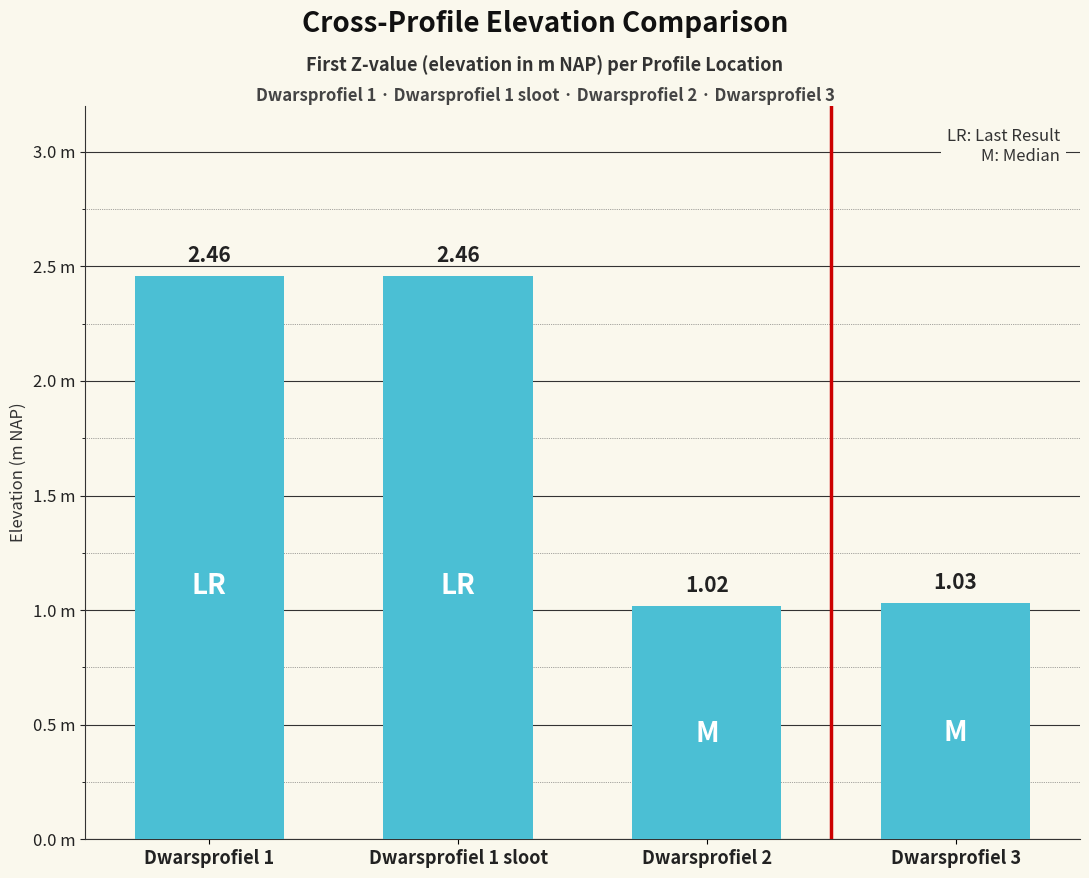

Between Dwarsprofiel 1 and Dwarsprofiel 2, which is larger?

Dwarsprofiel 1